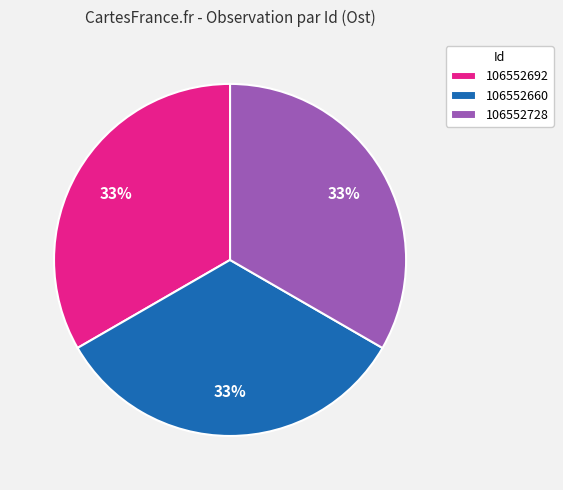

Is it true that 106552728 is 43% of the pie?

False